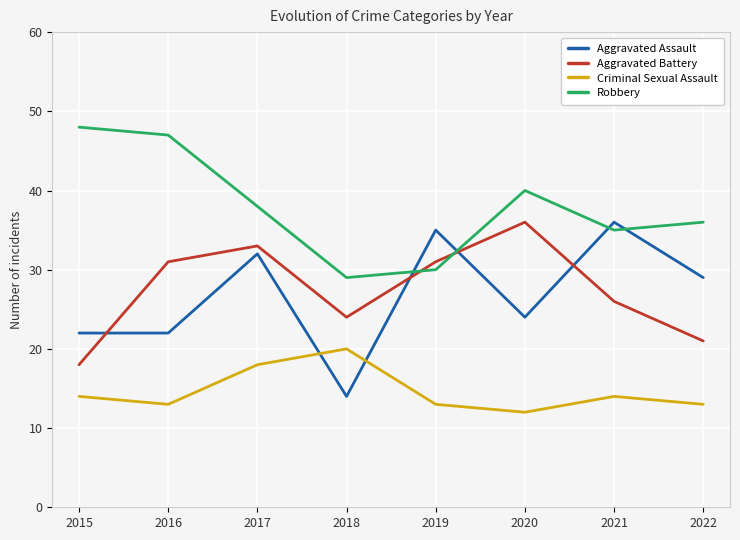

What is the difference between the maximum and minimum values in the Aggravated Assault series?

22